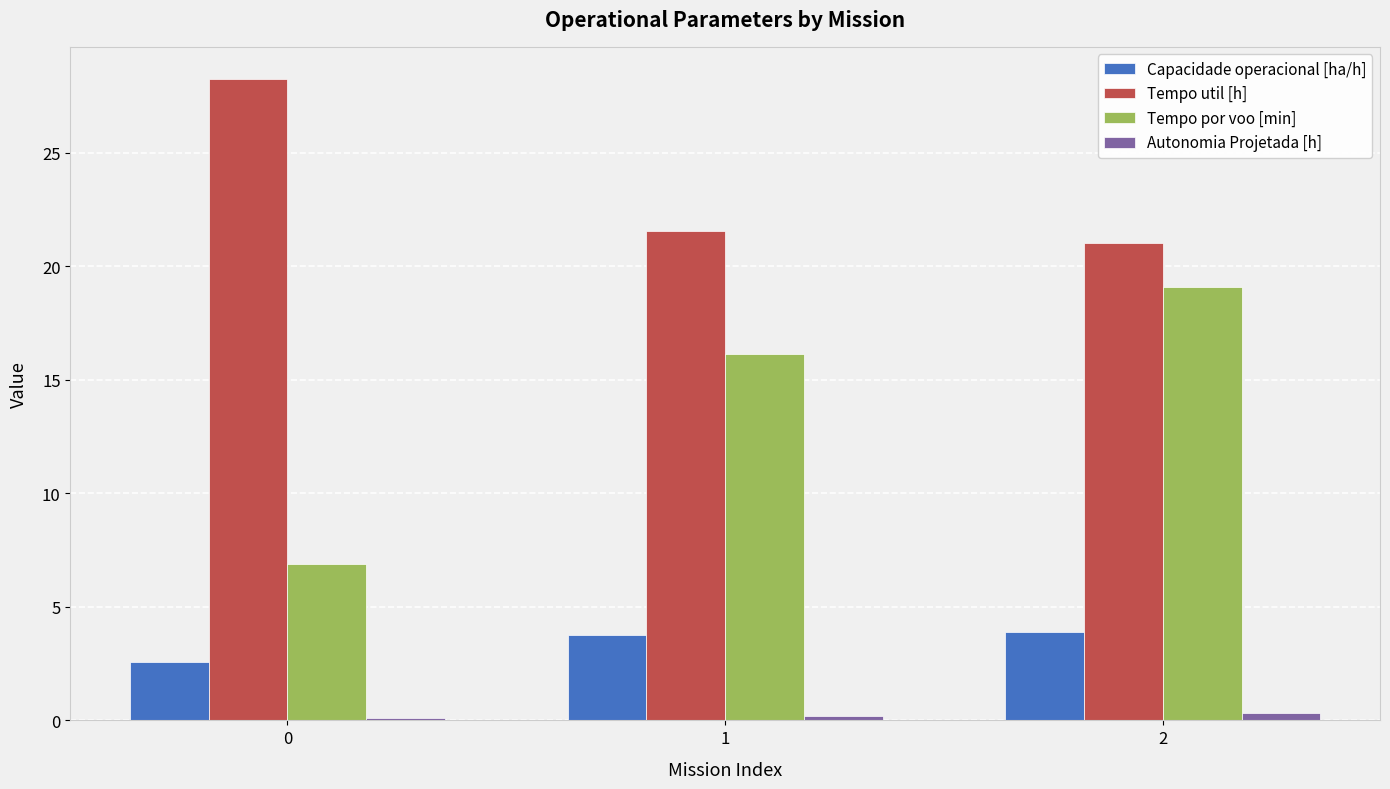

How many categories are shown in the chart?

3